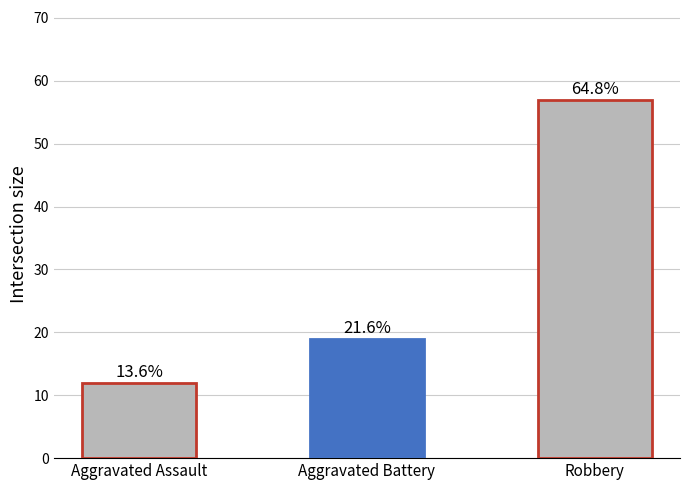

Rank the categories by value from lowest to highest.

Aggravated Assault, Aggravated Battery, Robbery